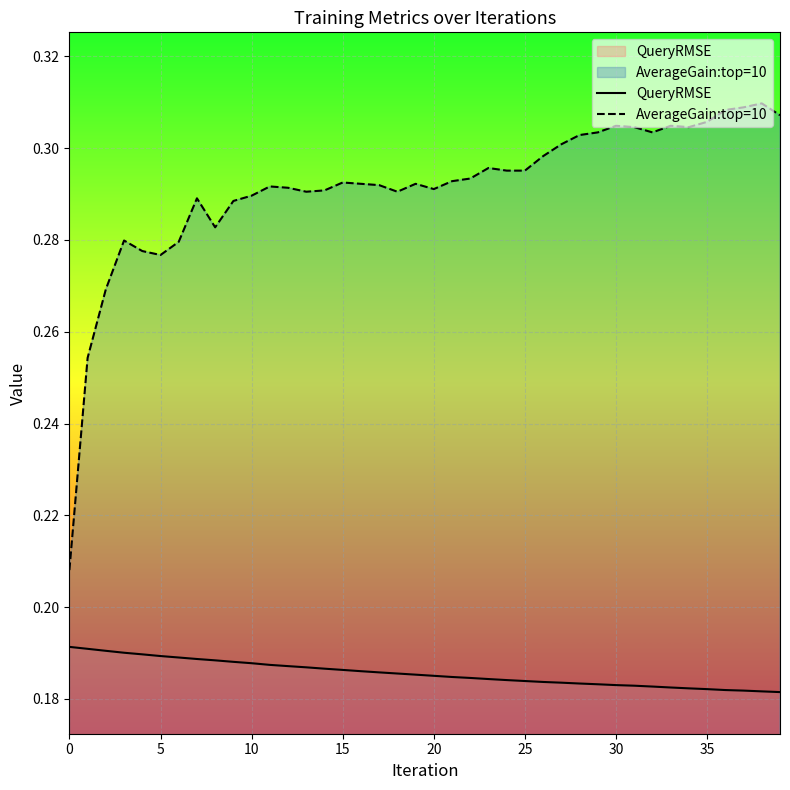

How many categories are shown in the chart?

40